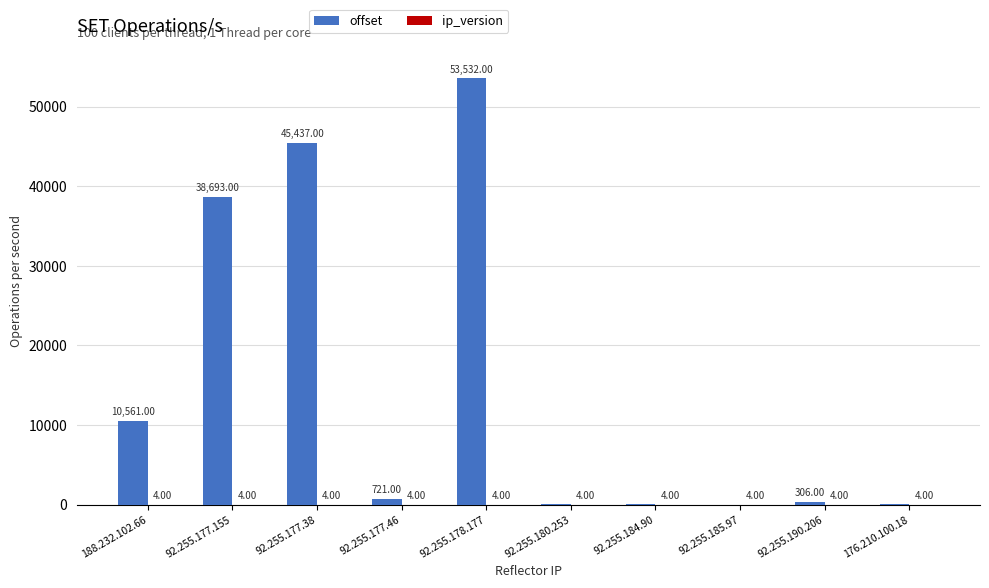

What is the sum of the offset values at 92.255.180.253 and 92.255.178.177?

53584